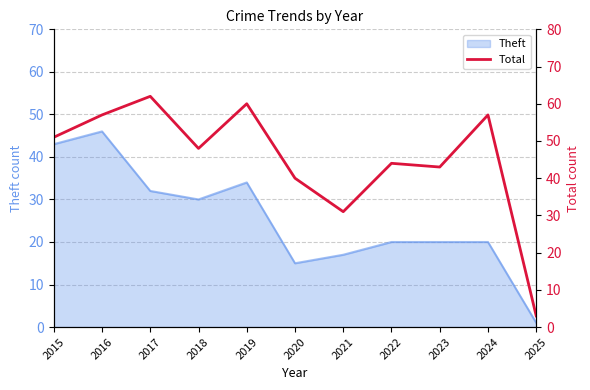

Which category has the highest value across all series?

2017